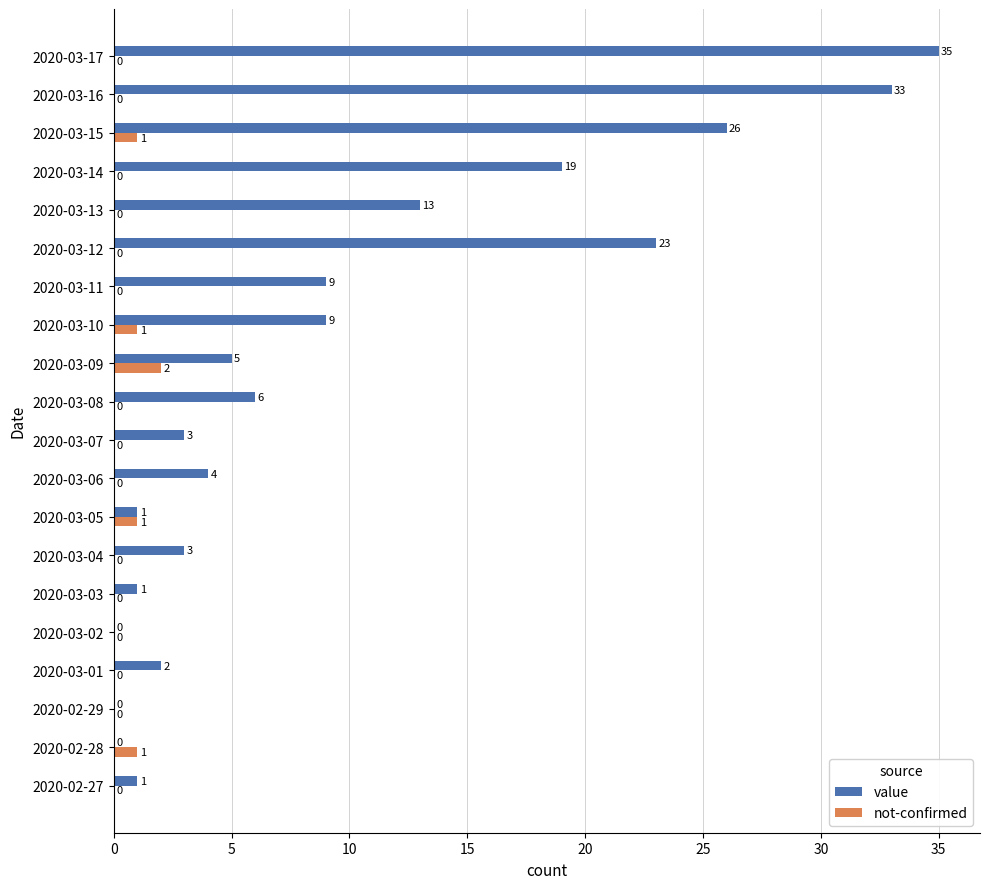

At which category does the chart reach its peak across all series?

2020-03-17